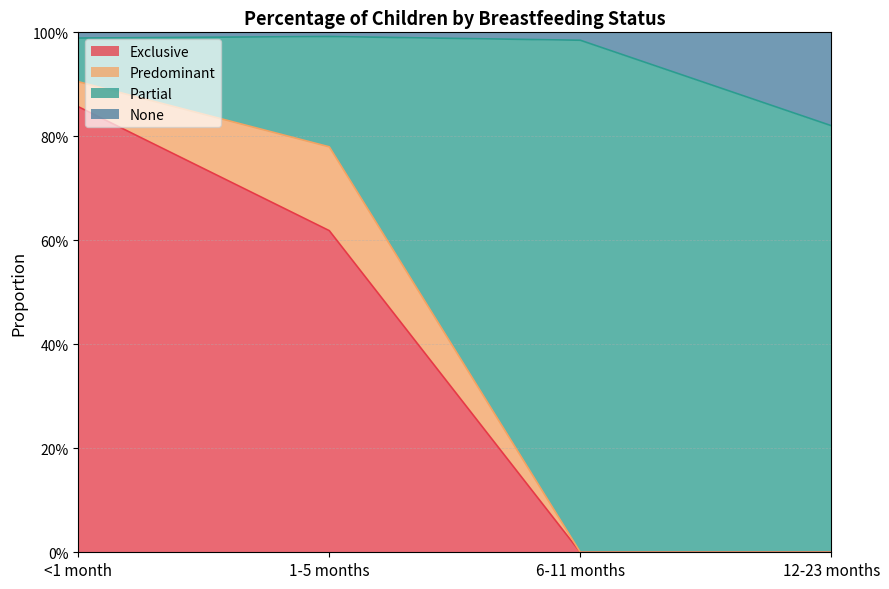

What are all the series names shown in the legend?

Exclusive, Predominant, Partial, None